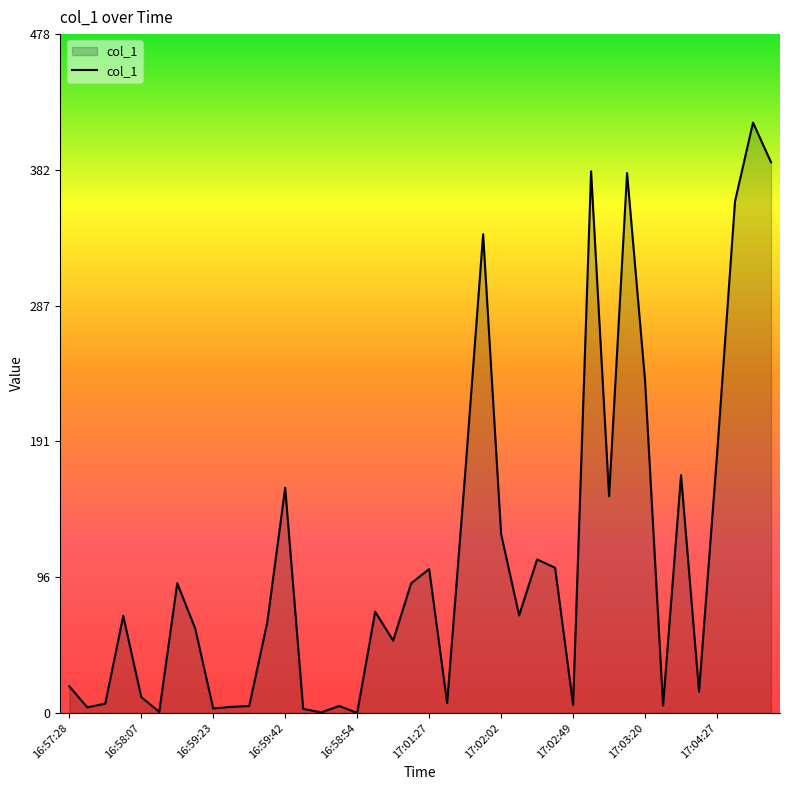

What is the difference between the maximum and minimum values?

415.4